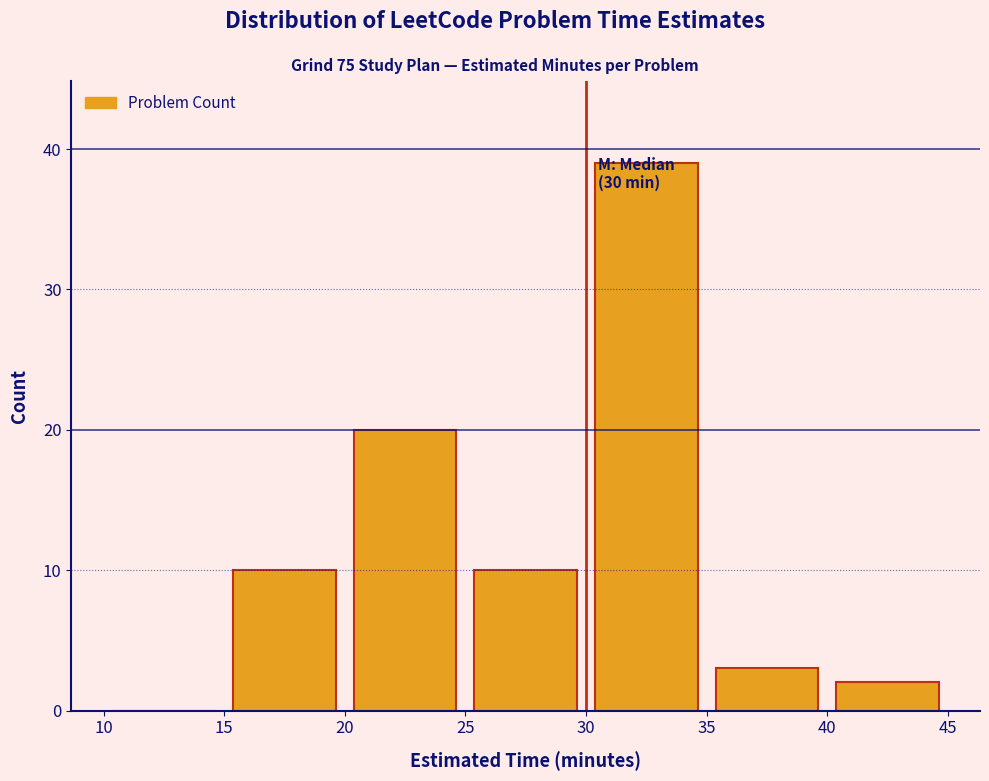

Over which range of the x-axis is the bar tallest?

30 to 35